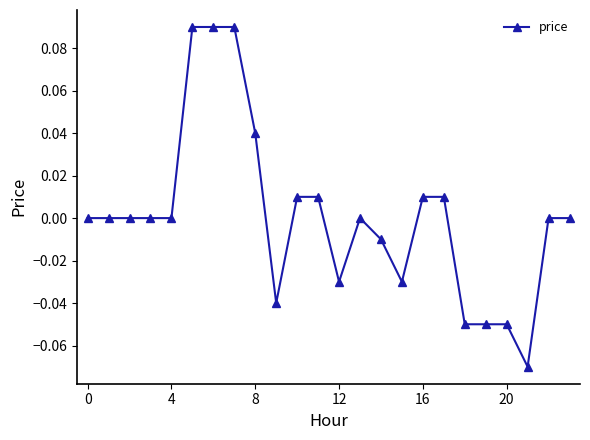

The chart shows a value of -0.0 at 20. True or false?

False